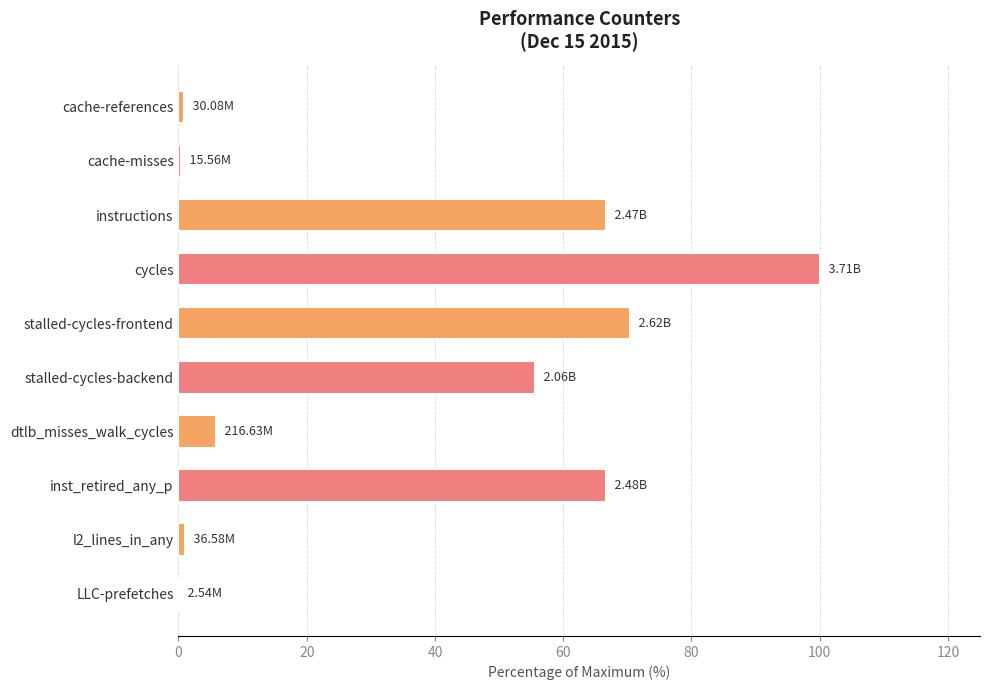

What is the change in value from stalled-cycles-frontend to stalled-cycles-backend?

-14.9